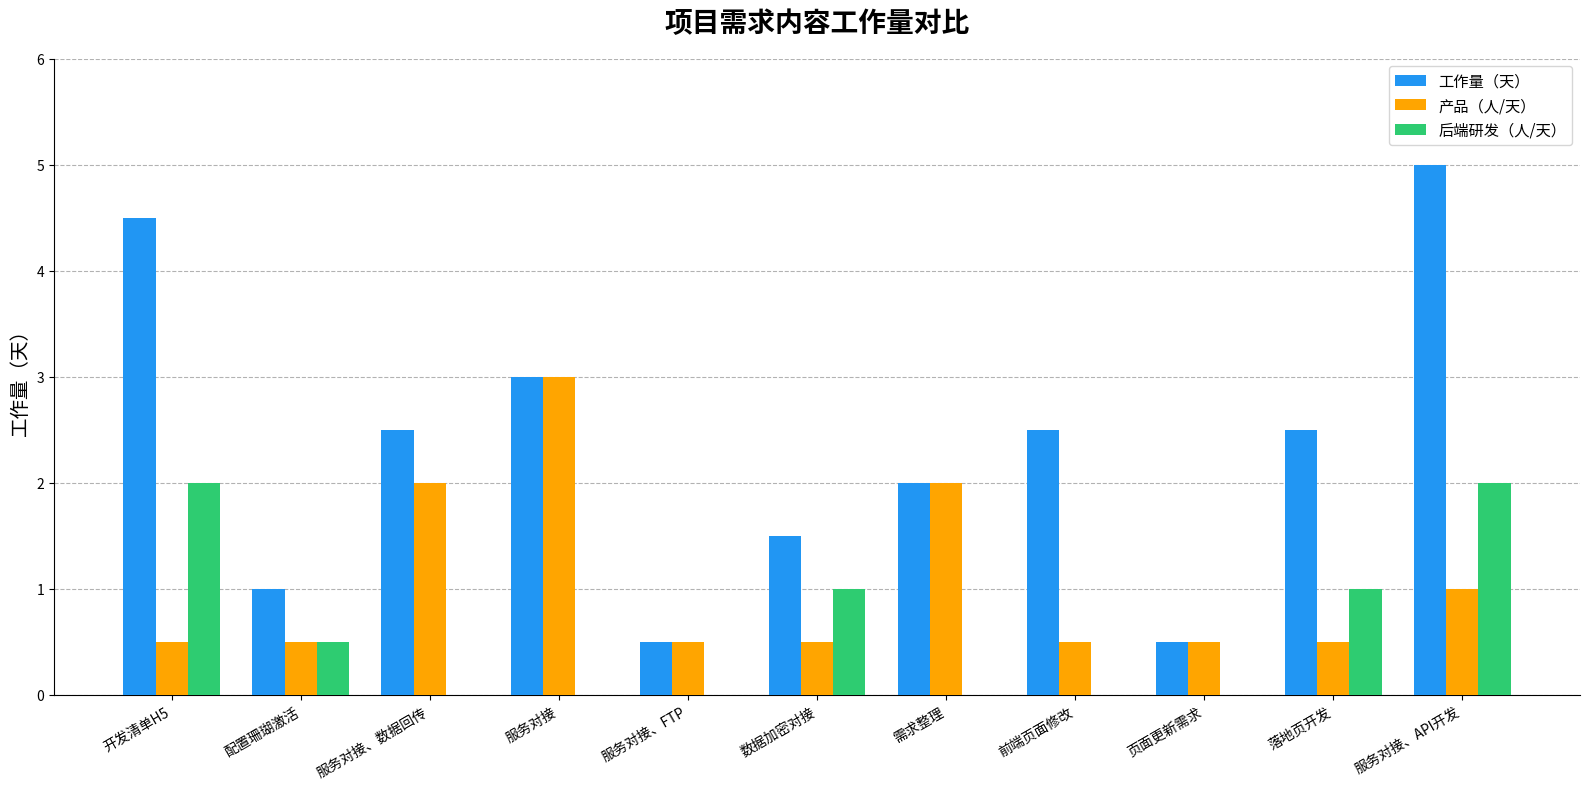

What is the sum of all 工作量（天） values?

25.5